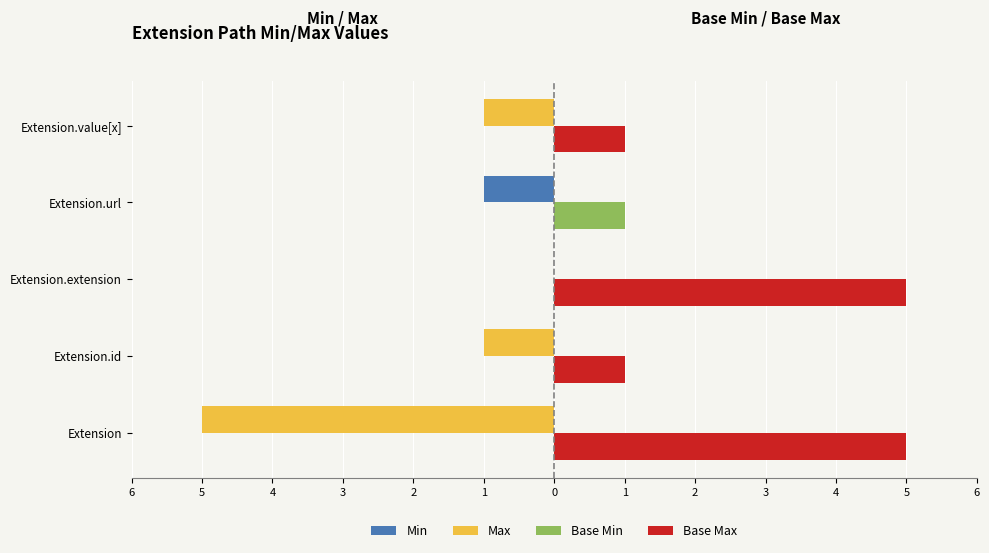

What is the difference between the highest and lowest values at Extension.id?

2